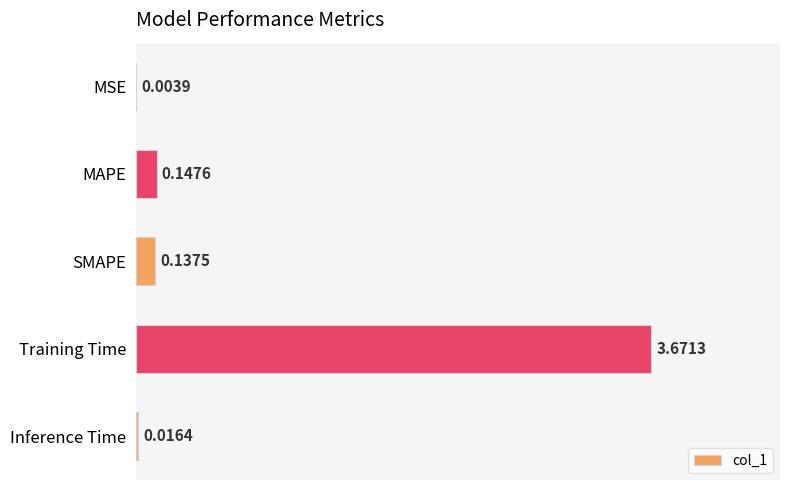

What is the change in value from MAPE to Training Time?

+3.5